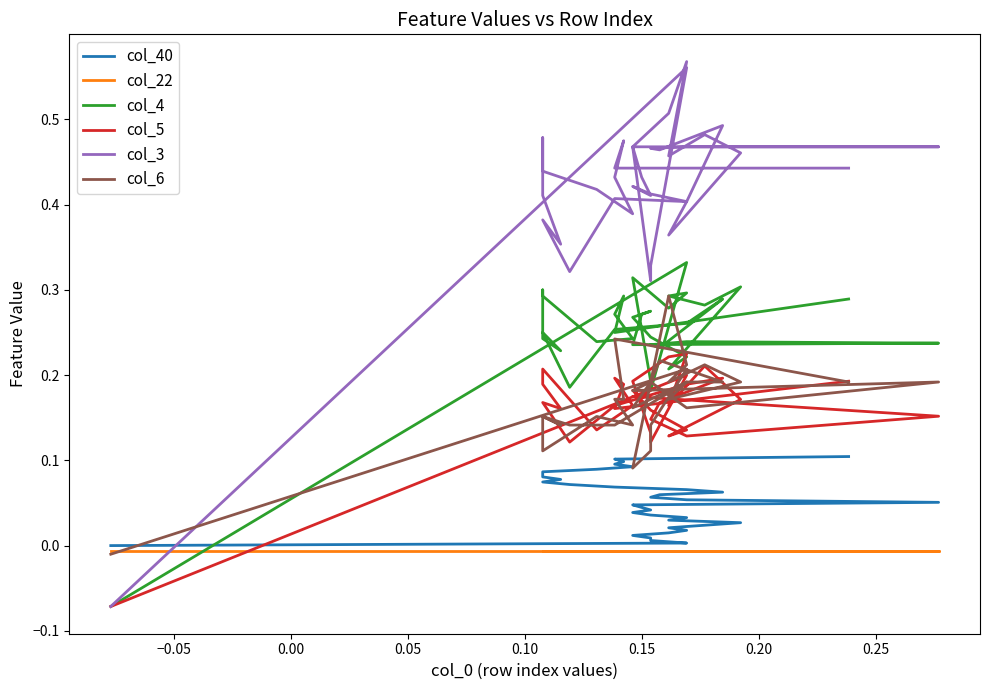

Does the chart display data point markers on the line(s)?

No